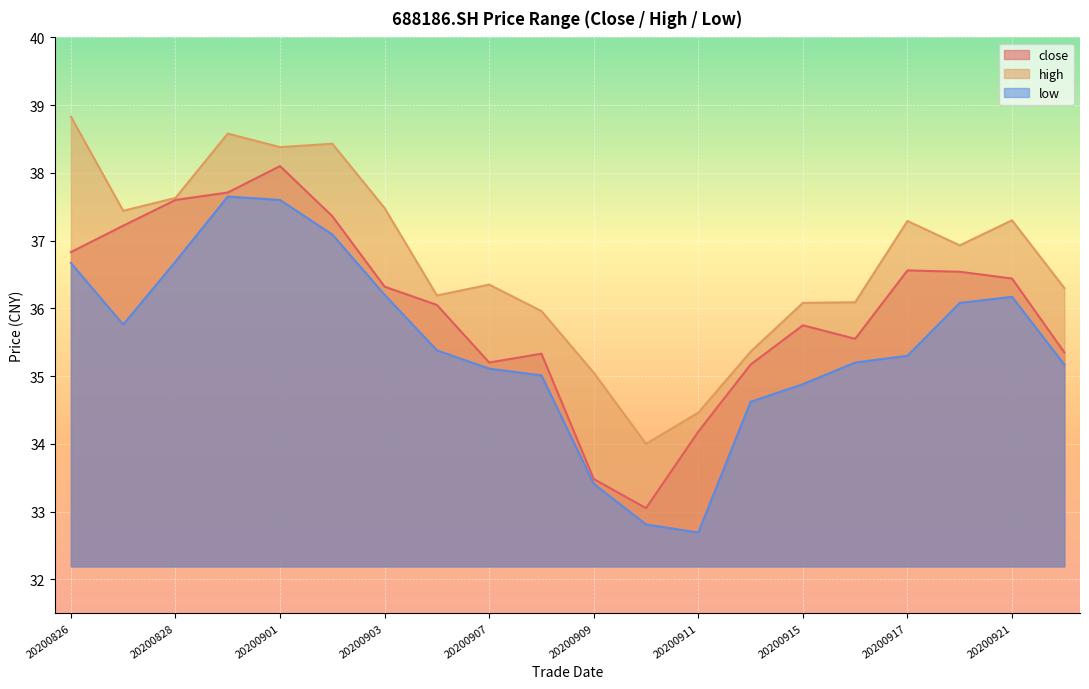

Count the number of categories in the chart.

20